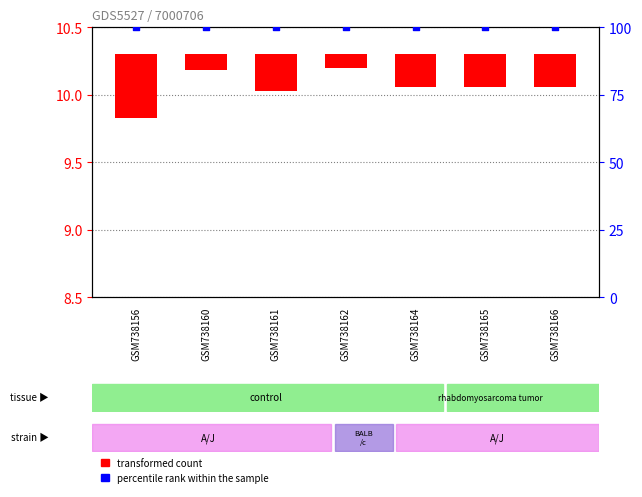

At which category is the sum across all series the highest?

GSM738156